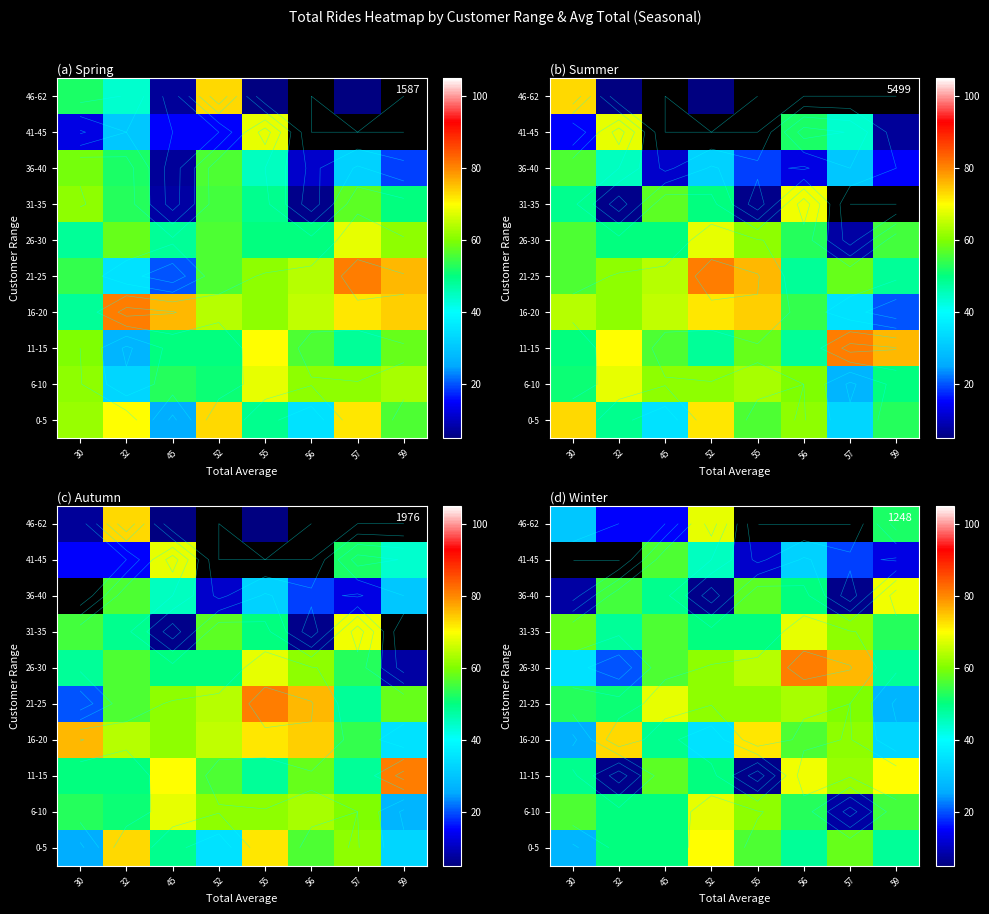

How many distinct data groups are displayed?

10